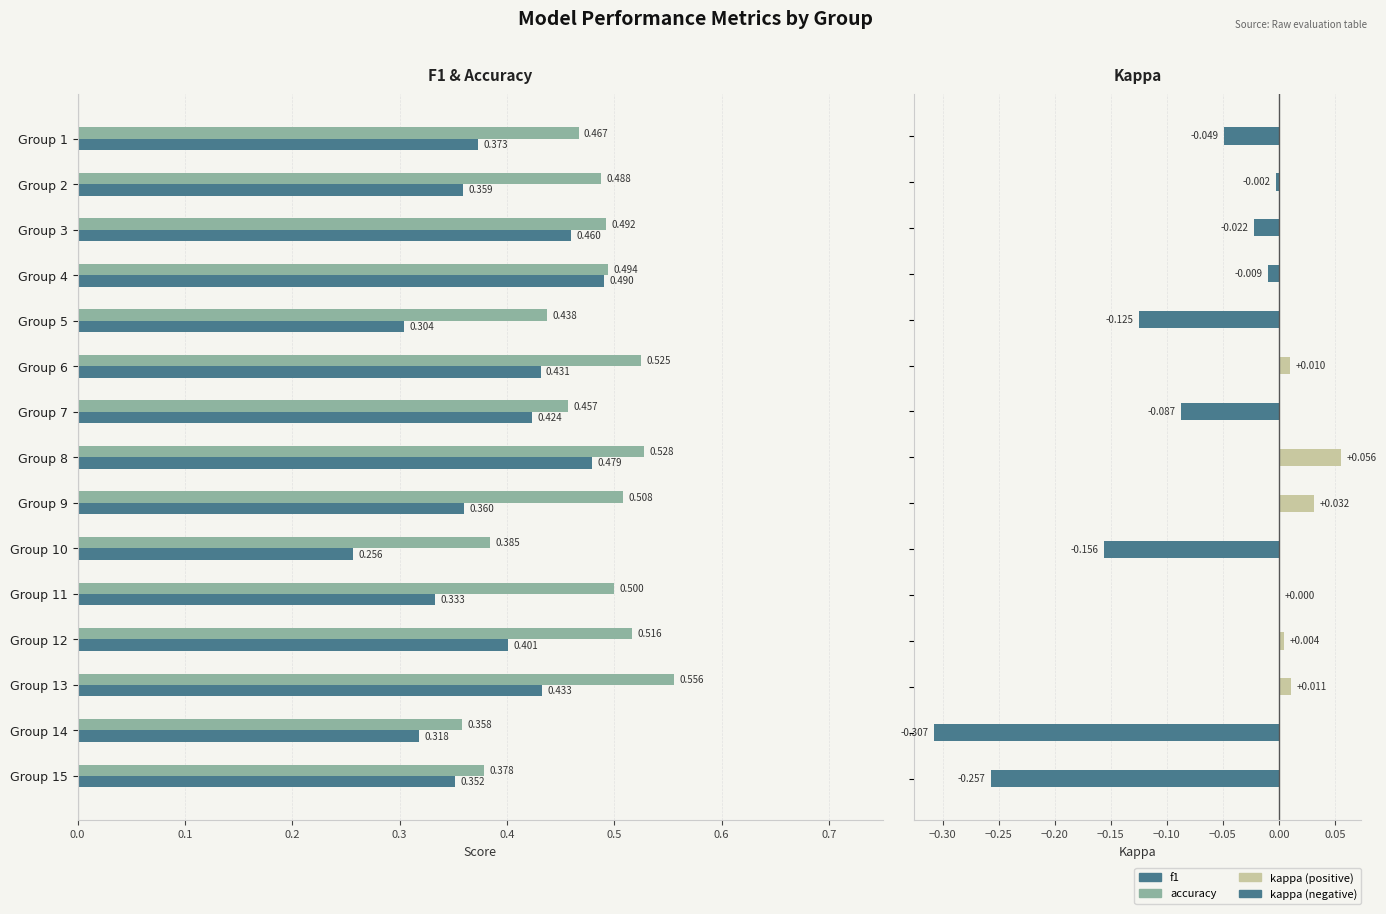

What position from the left is 10?

11